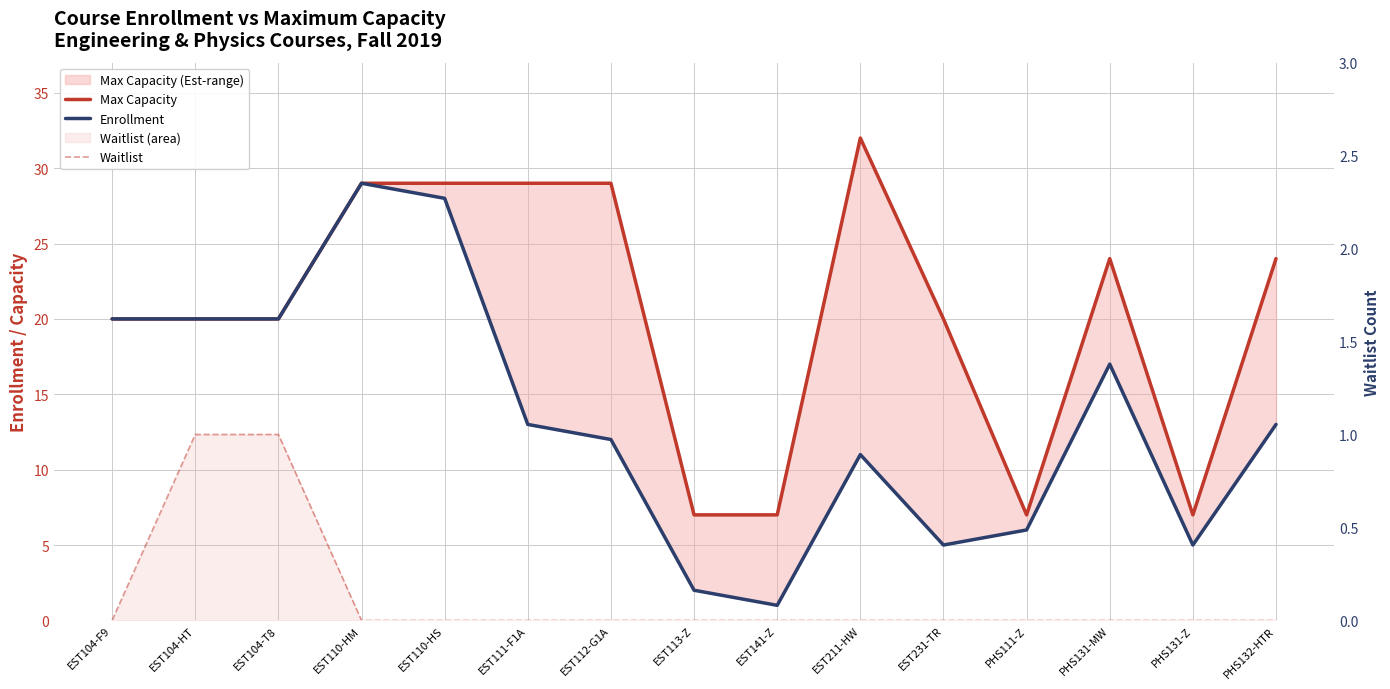

Reading left to right, what are all the values shown in this chart?

Max Capacity: EST104-F9=20	EST104-HT=20	EST104-T8=20	EST110-HM=29	EST110-HS=29	EST111-F1A=29	EST112-G1A=29	EST113-Z=7	EST141-Z=7	EST211-HW=32	EST231-TR=20	PHS111-Z=7	PHS131-MW=24	PHS131-Z=7	PHS132-HTR=24
Enrollment: EST104-F9=20	EST104-HT=20	EST104-T8=20	EST110-HM=29	EST110-HS=28	EST111-F1A=13	EST112-G1A=12	EST113-Z=2	EST141-Z=1	EST211-HW=11	EST231-TR=5	PHS111-Z=6	PHS131-MW=17	PHS131-Z=5	PHS132-HTR=13
Waitlist: EST104-F9=0	EST104-HT=1	EST104-T8=1	EST110-HM=0	EST110-HS=0	EST111-F1A=0	EST112-G1A=0	EST113-Z=0	EST141-Z=0	EST211-HW=0	EST231-TR=0	PHS111-Z=0	PHS131-MW=0	PHS131-Z=0	PHS132-HTR=0